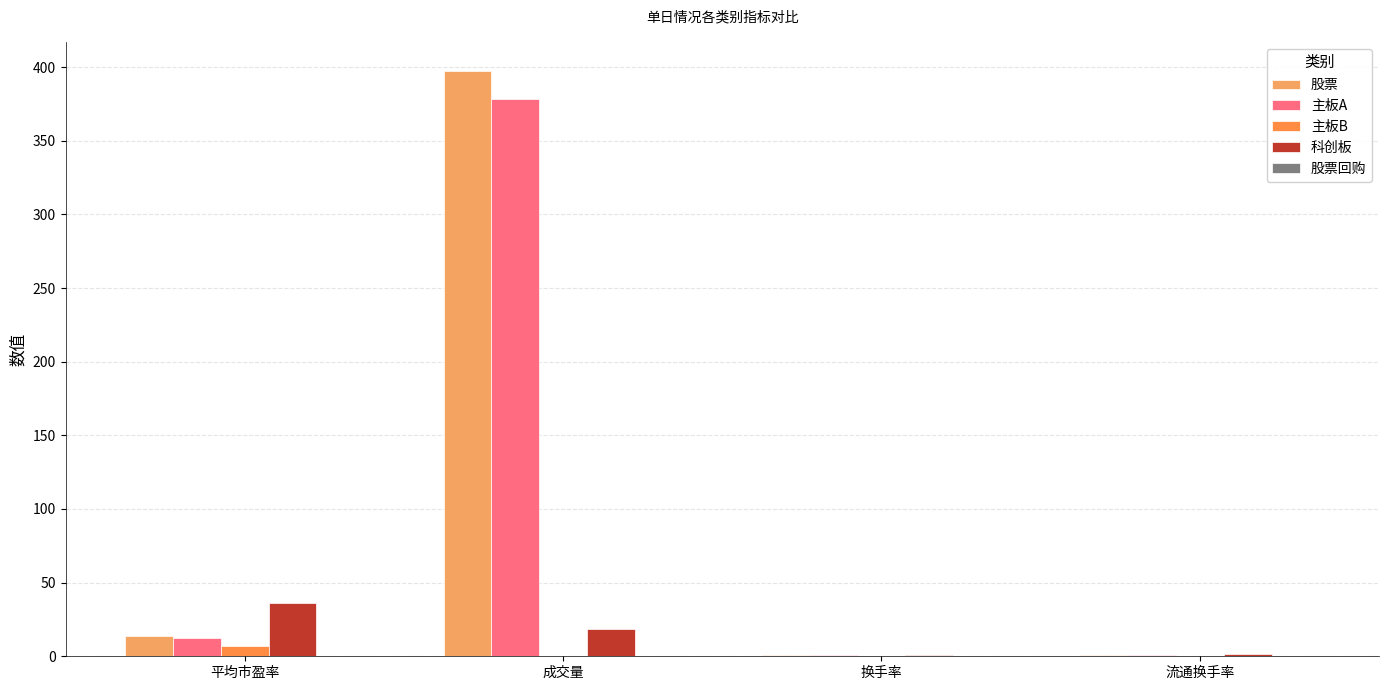

How many groups of bars are there?

4